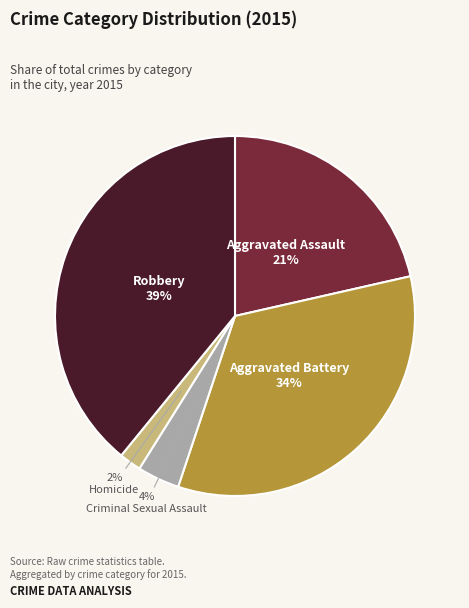

To the nearest percent, what is the combined percentage of Criminal Sexual Assault and Homicide?

6%